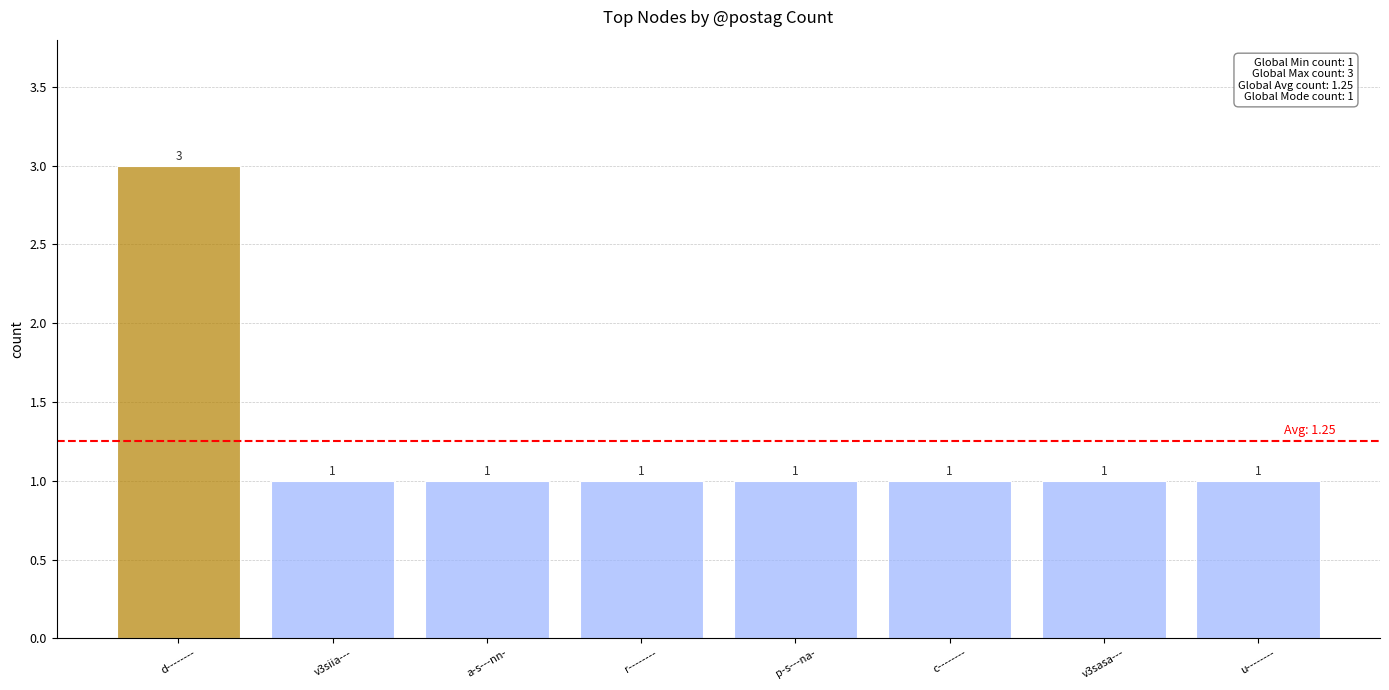

True or false: the data shows 2 at p-s---na-.

False